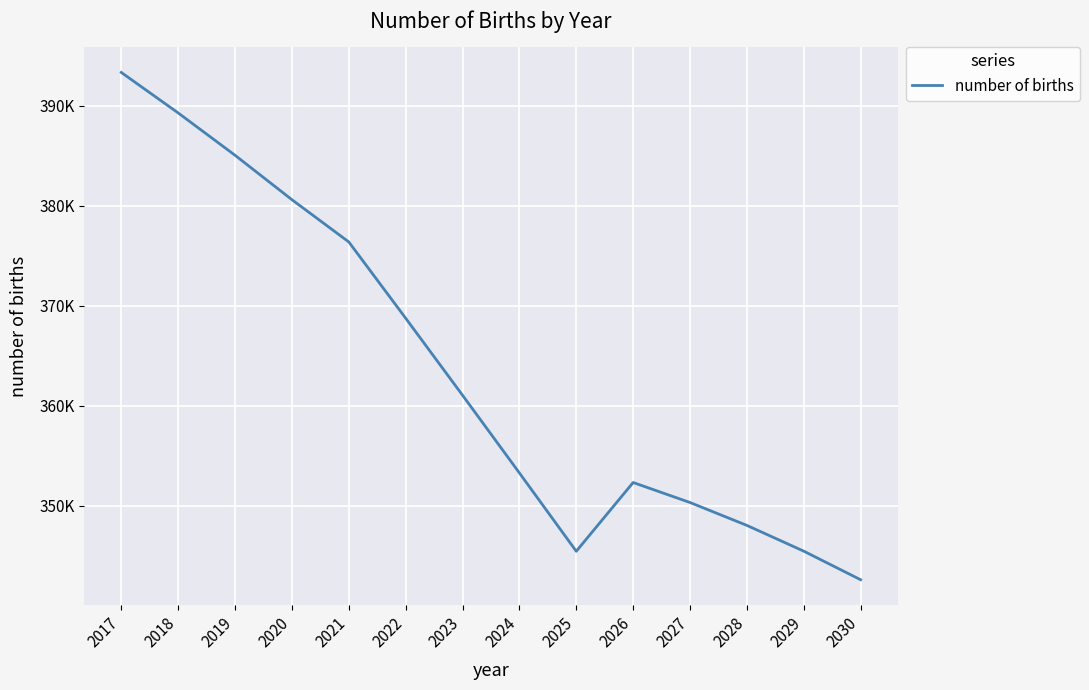

List the labels in order of value, smallest first.

2030, 2025, 2029, 2028, 2027, 2026, 2024, 2023, 2022, 2021, 2020, 2019, 2018, 2017